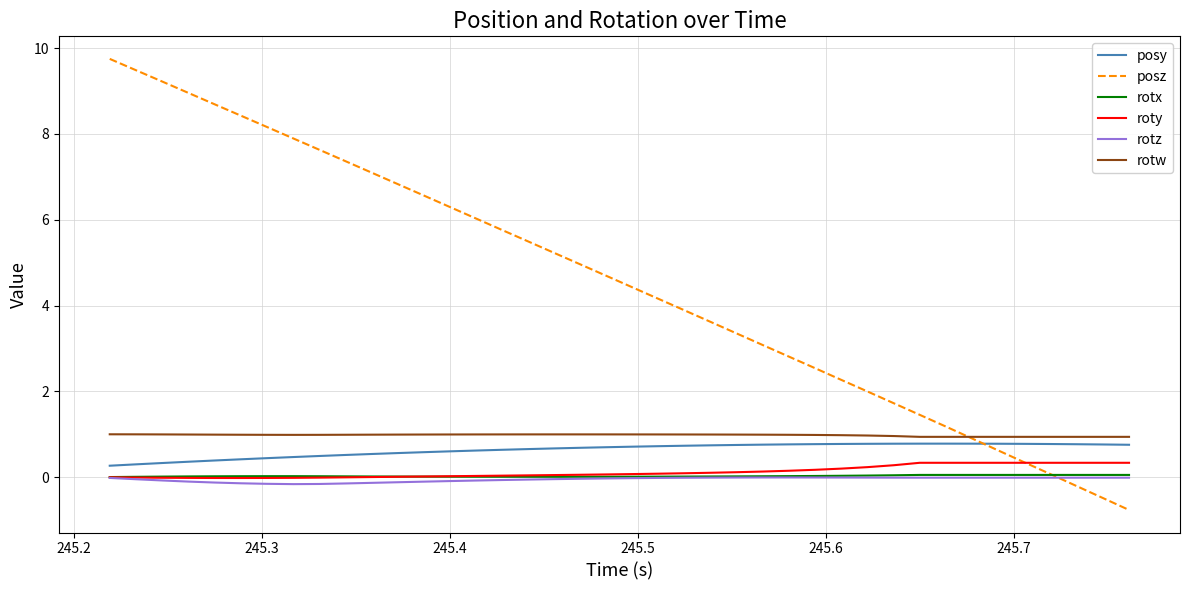

Which series has the largest range (max minus min)?

posz